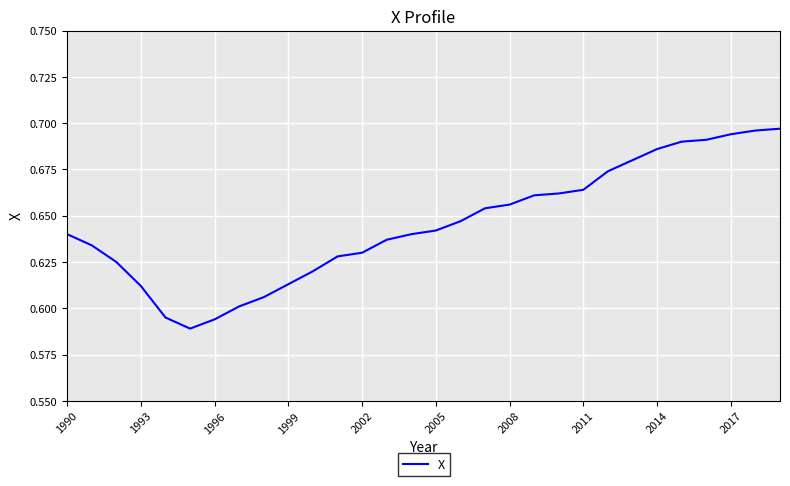

The chart shows a value of 0.9 at 1990. True or false?

False